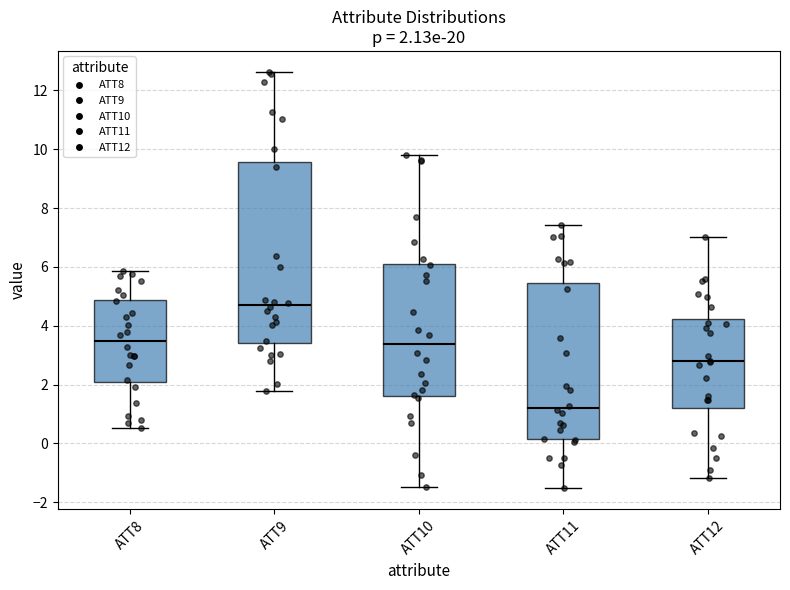

Which box is the tallest, from its lower edge to its upper edge?

ATT9